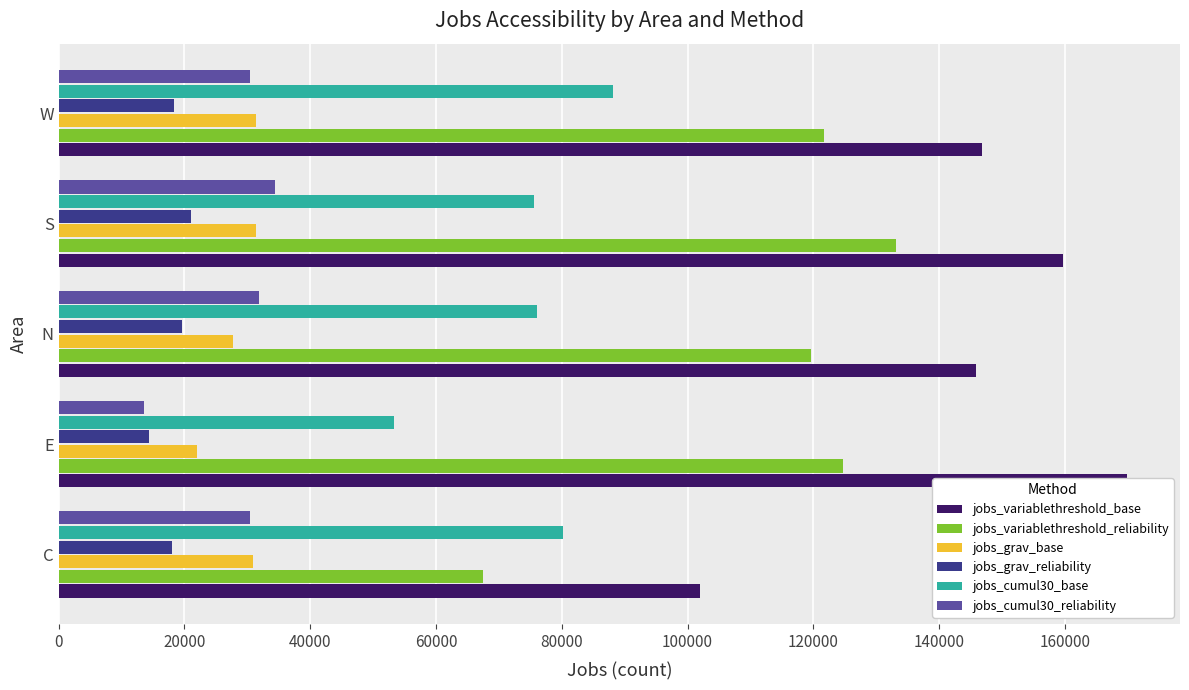

What is the value of the jobs_grav_base bar at the 5th from the left?

31396.4